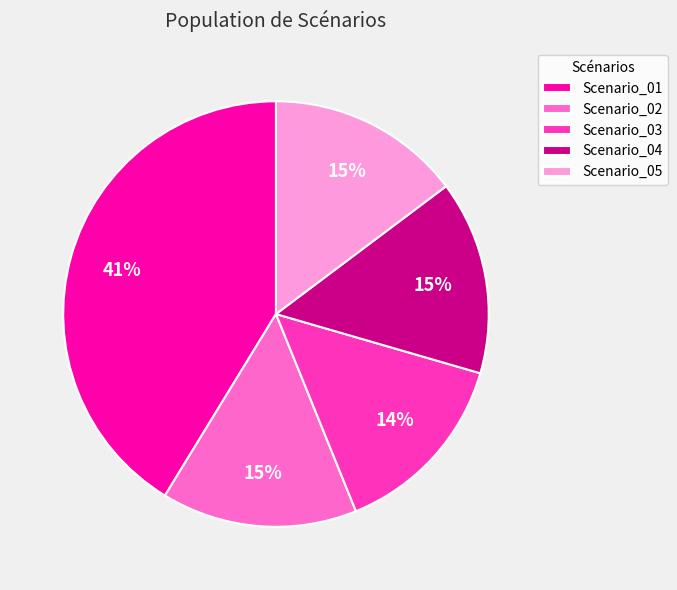

True or false: Scenario_05 accounts for 24% of the total.

False